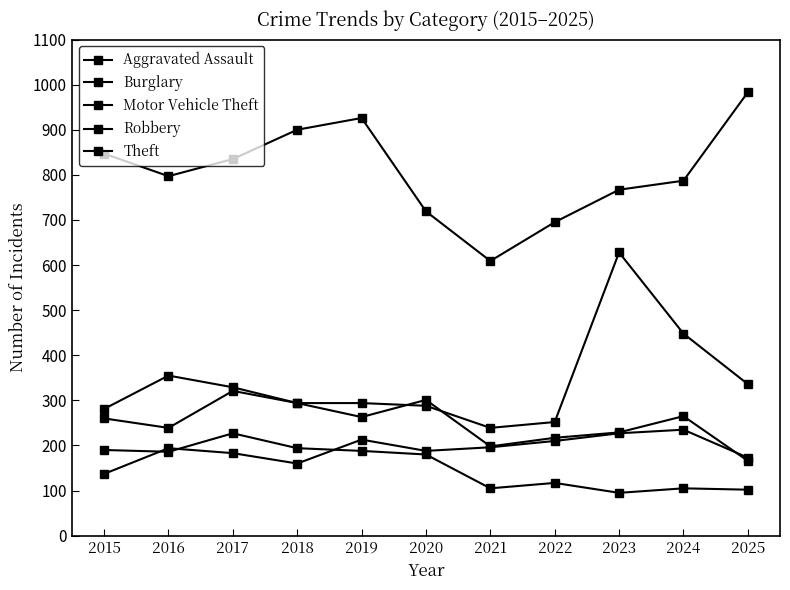

How many values in the Aggravated Assault series are below 194?

5